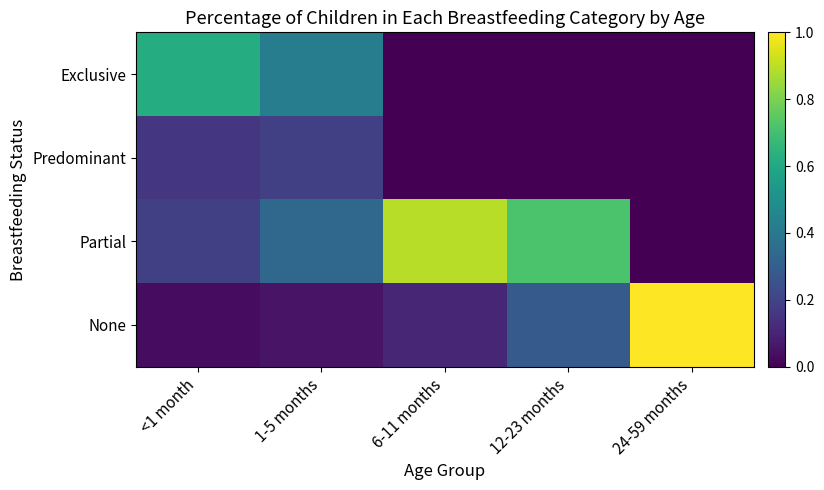

Reading left to right, what are all the values shown in this chart?

Exclusive: <1 month=0.6	1-5 months=0.4	6-11 months=0.0	12-23 months=0.0	24-59 months=0.0
Predominant: <1 month=0.2	1-5 months=0.2	6-11 months=0.0	12-23 months=0.0	24-59 months=0.0
Partial: <1 month=0.2	1-5 months=0.3	6-11 months=0.9	12-23 months=0.7	24-59 months=0.0
None: <1 month=0.0	1-5 months=0.1	6-11 months=0.1	12-23 months=0.3	24-59 months=1.0